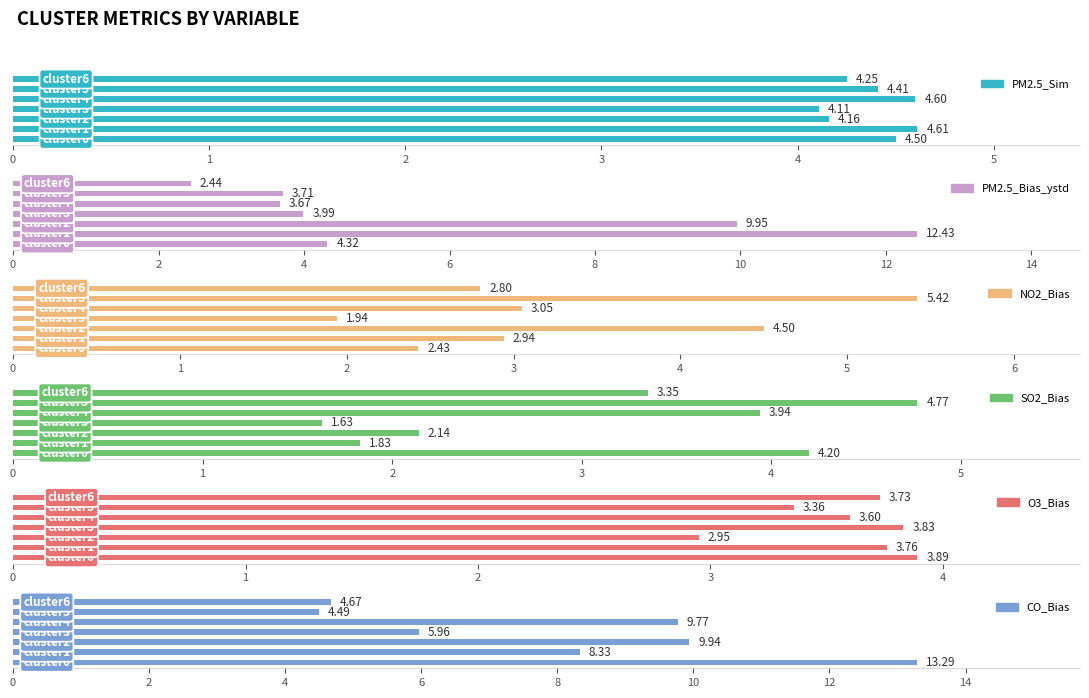

What is the sum of all NO2_Bias values?

23.1